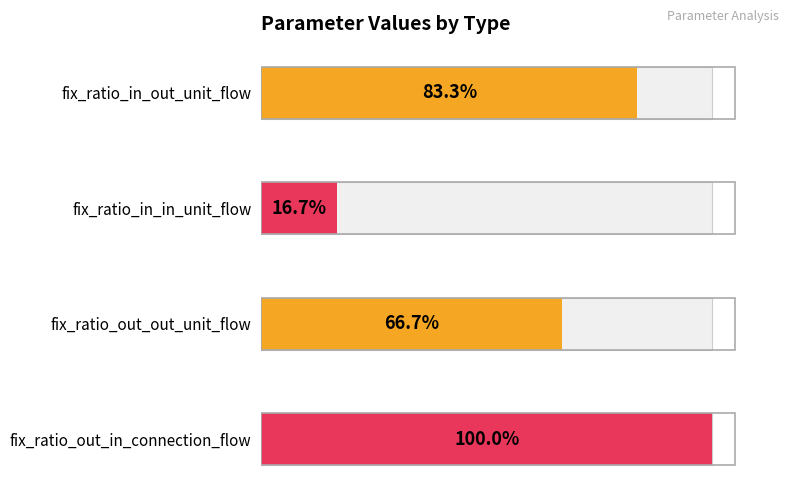

How many bars are there in total?

4